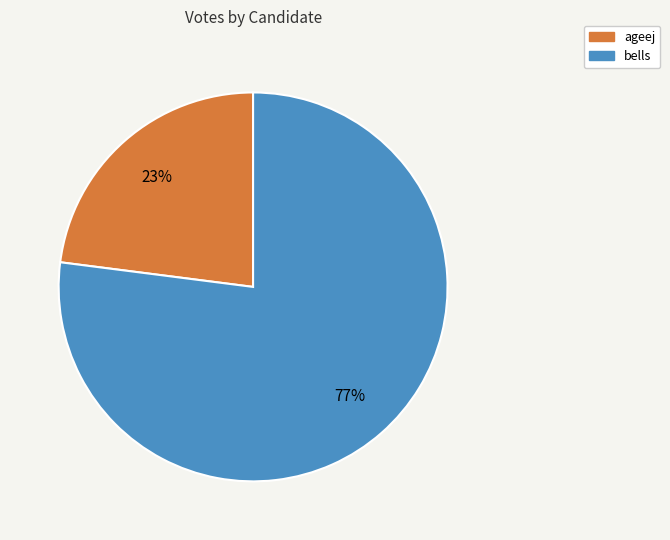

Approximately how many times larger is the value at ageej compared to bells?

0.3